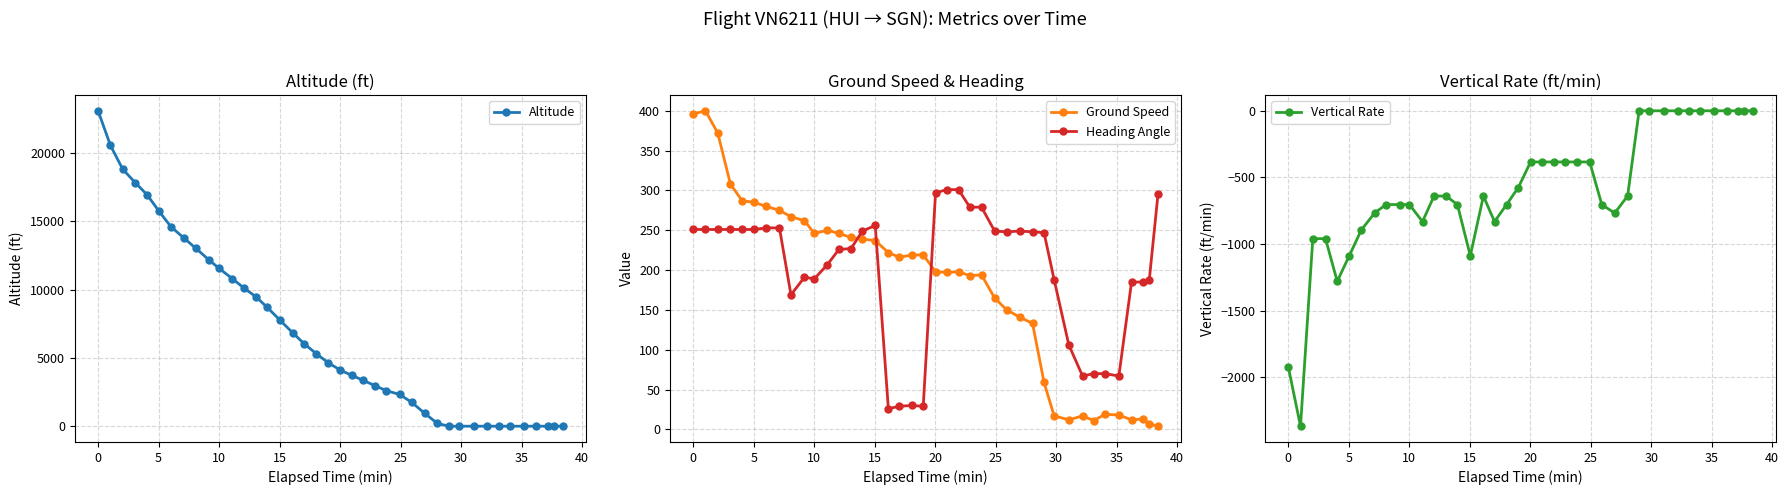

What is the maximum value for Heading Angle?

301